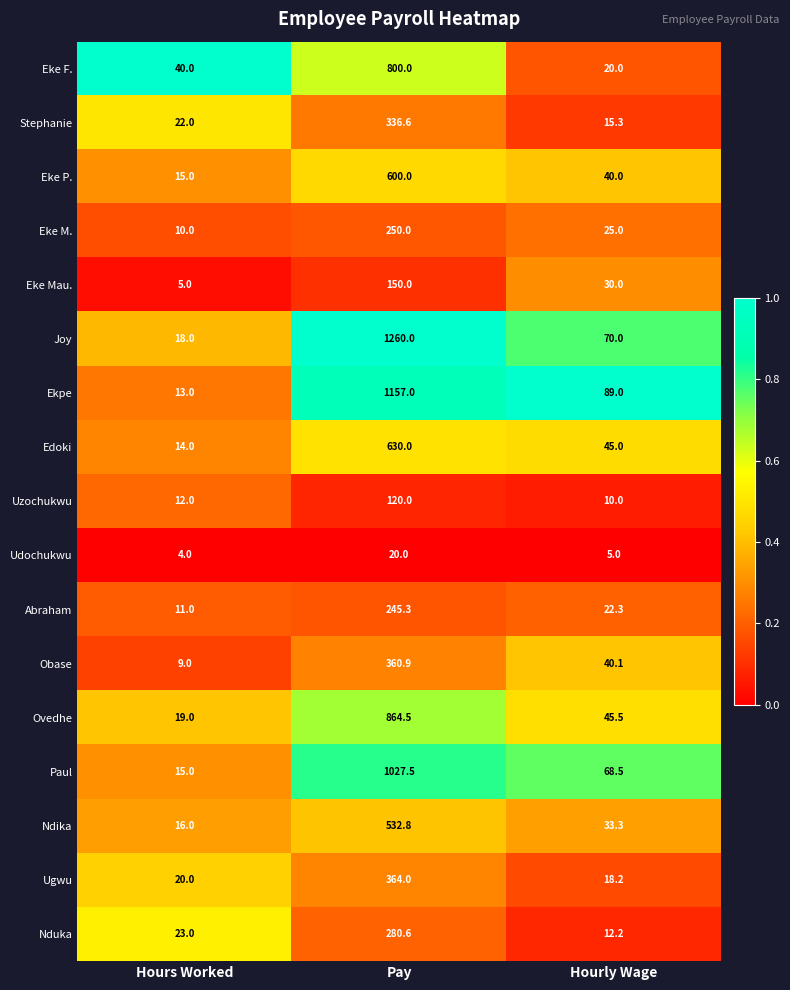

List the labels in order of Eke F. value, smallest first.

Hourly Wage, Hours Worked, Pay